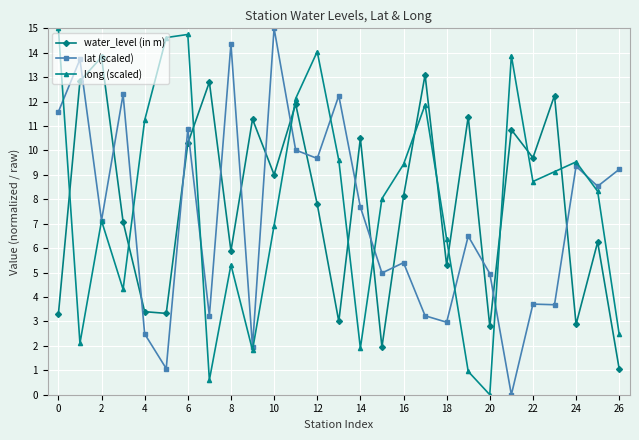

How many positive values does the lat (scaled) series have?

26